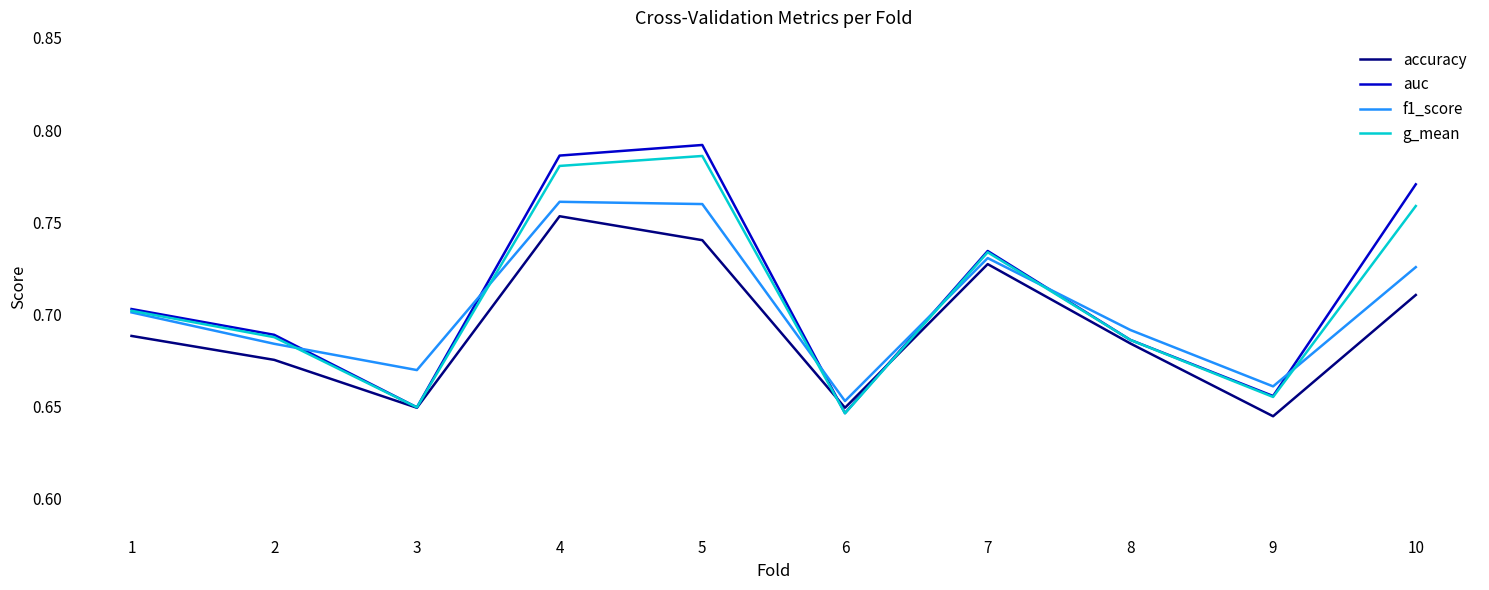

Between 3 and 10, which series saw the biggest shift?

auc